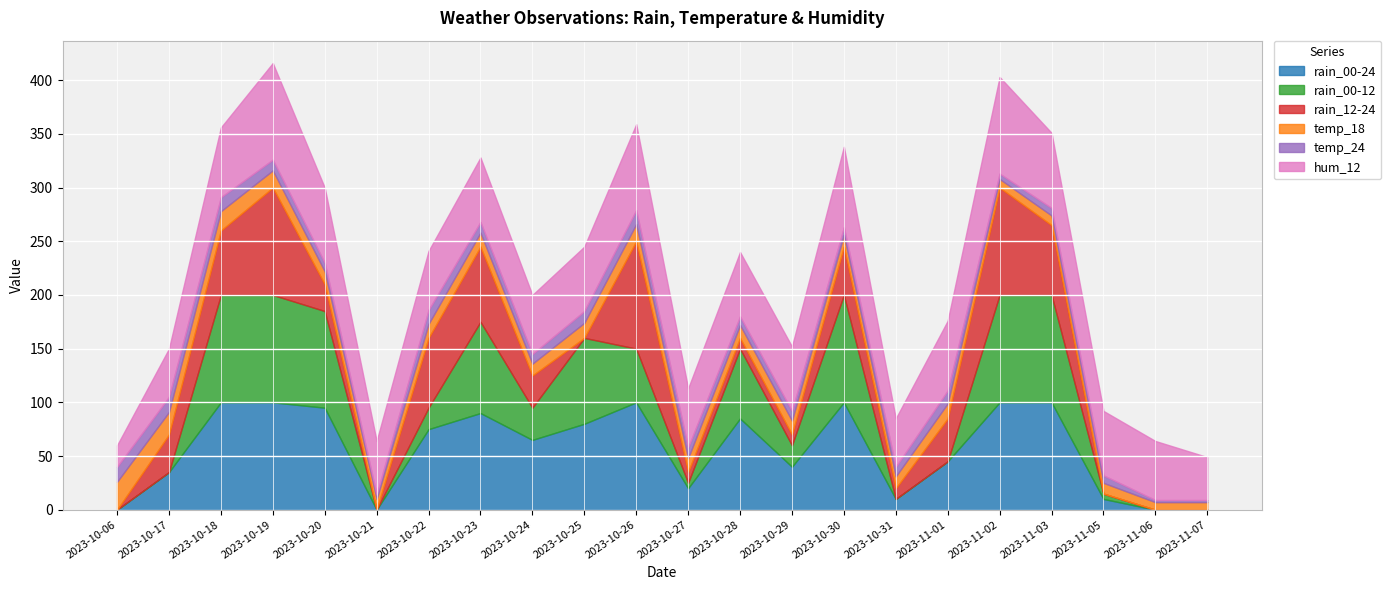

What is the label of the 9th point from the left?

2023-10-24